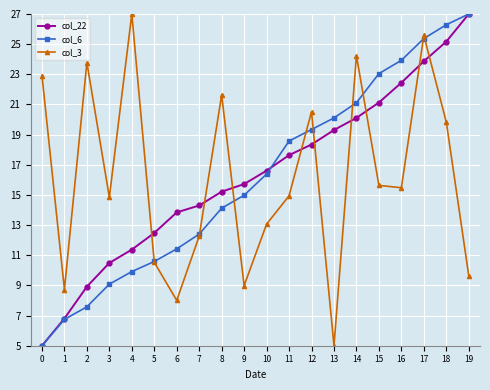

Reading left to right, transcribe all the data shown in this chart.

col_22: 5.0	6.8	8.9	10.5	11.4	12.5	13.8	14.3	15.2	15.7	16.6	17.6	18.3	19.3	20.1	21.1	22.4	23.9	25.2	27.0
col_6: 5.0	6.7	7.6	9.1	9.9	10.6	11.4	12.4	14.1	15.0	16.4	18.6	19.3	20.1	21.1	23.0	23.9	25.4	26.3	27.0
col_3: 22.9	8.7	23.8	14.8	27.0	10.5	8.0	12.3	21.6	9.0	13.1	14.9	20.5	5.0	24.2	15.6	15.5	25.6	19.8	9.6